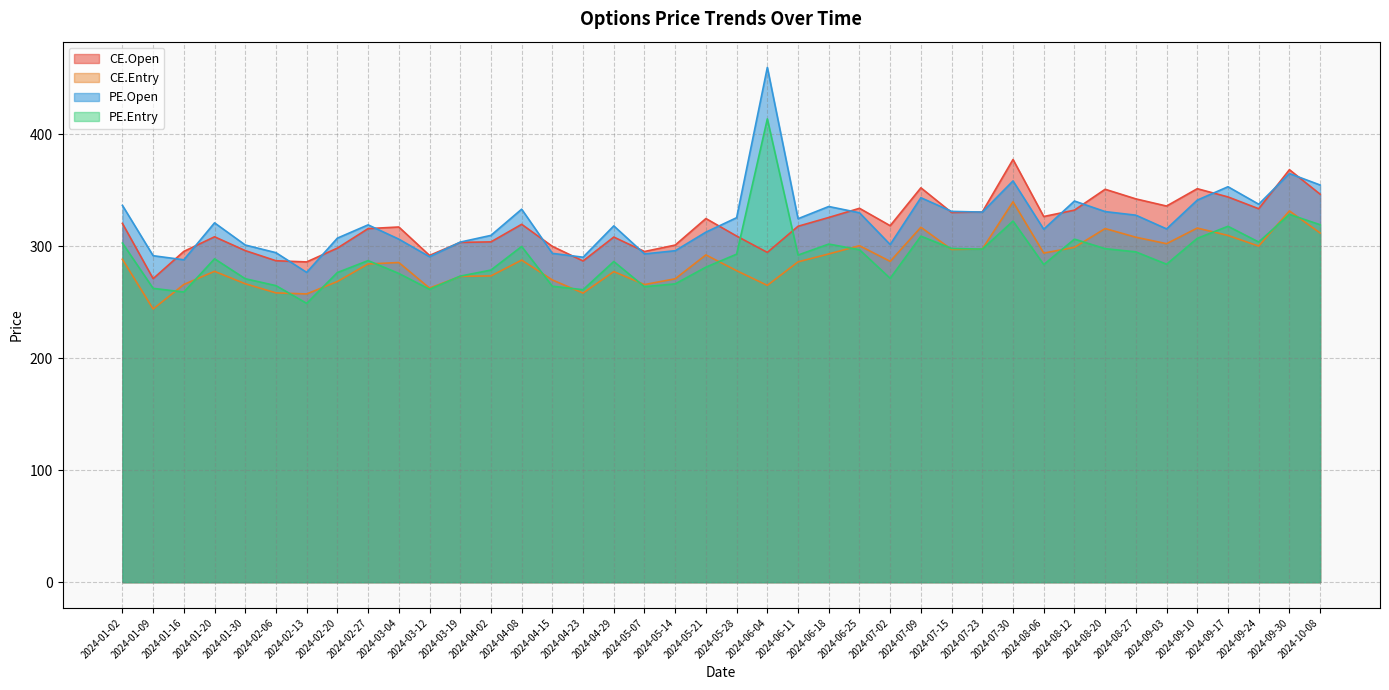

Between 2024-05-28 and 2024-02-06, which is larger?

2024-05-28